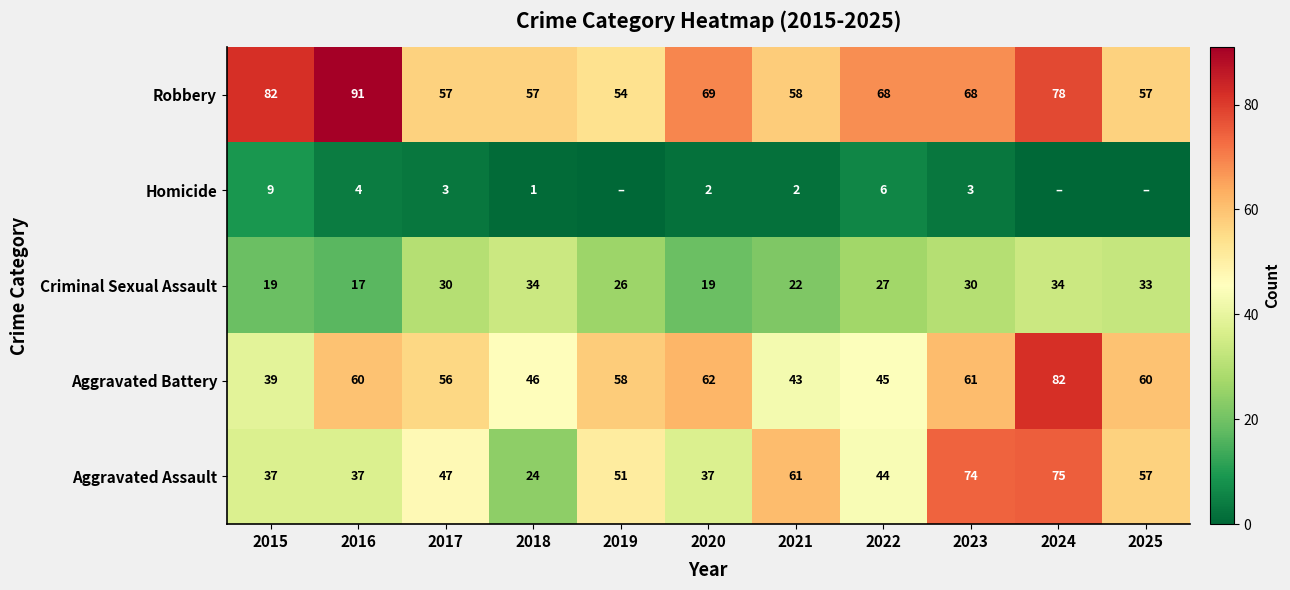

What is the difference between the highest and lowest values at 2017?

54